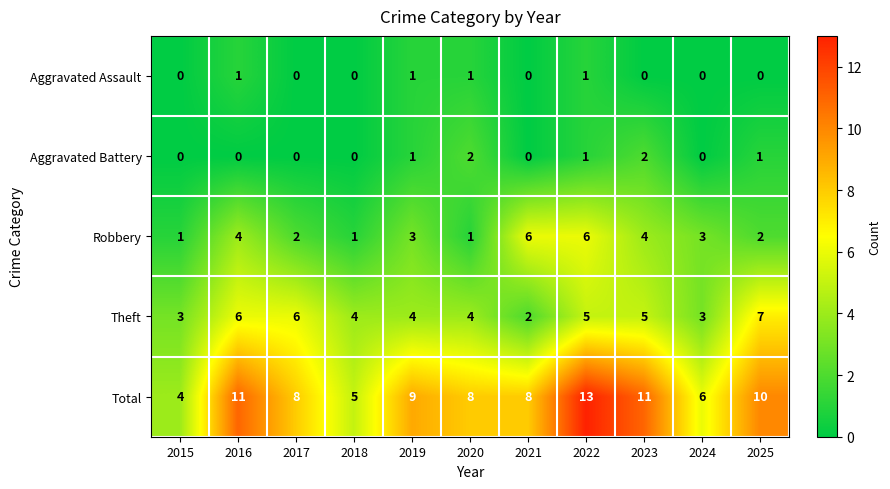

What is the difference between the maximum and second lowest values in the Robbery series?

5